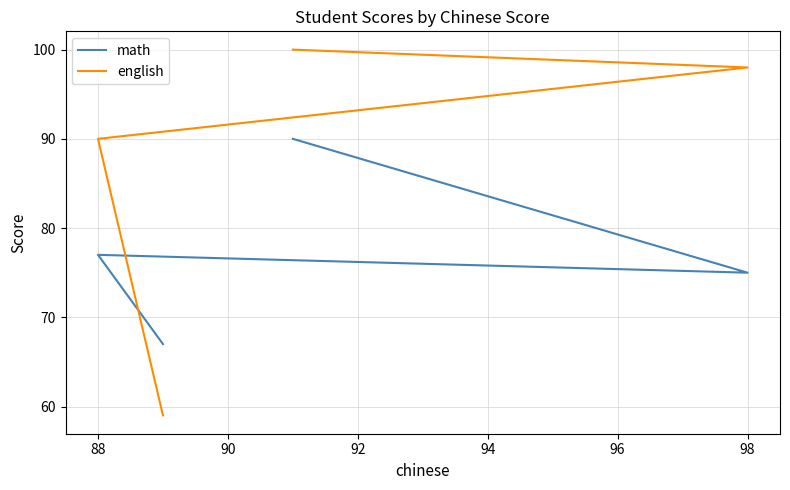

What is the value of the english point at the 1st from the left?

100